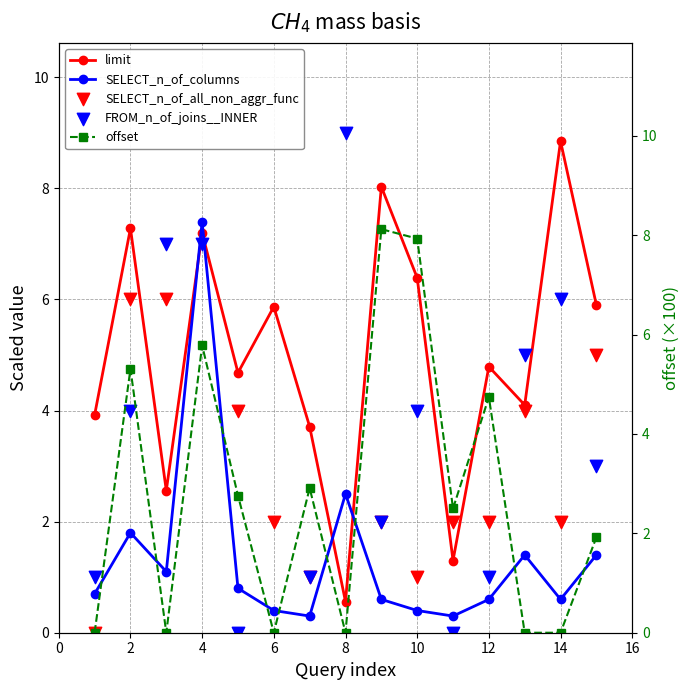

Which series contains the highest Y value?

SELECT_n_of_all_non_aggr_func